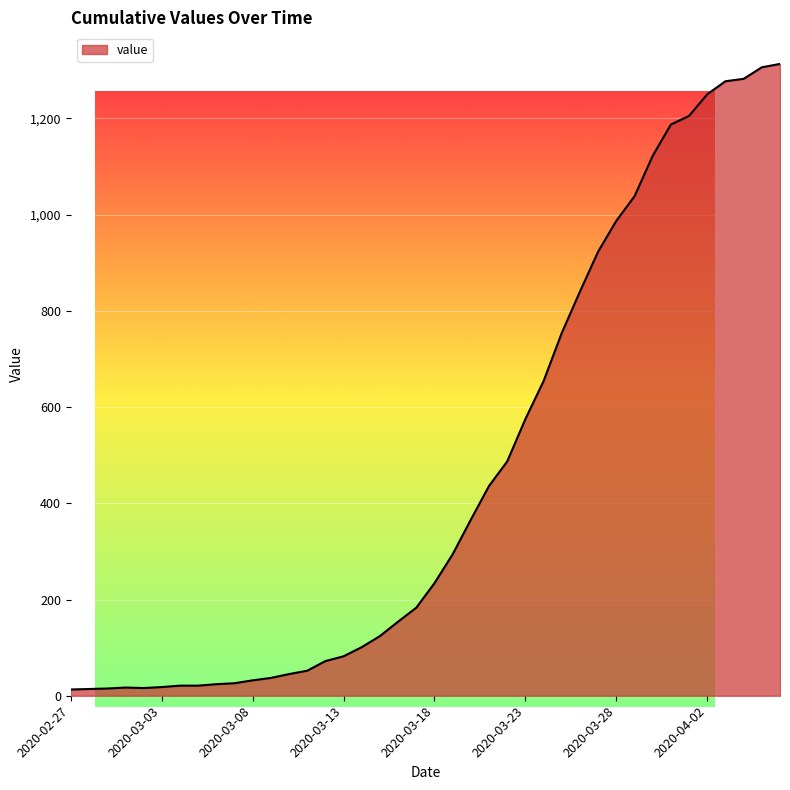

What is the change in value from 2020-03-01 to 2020-03-26?

+823